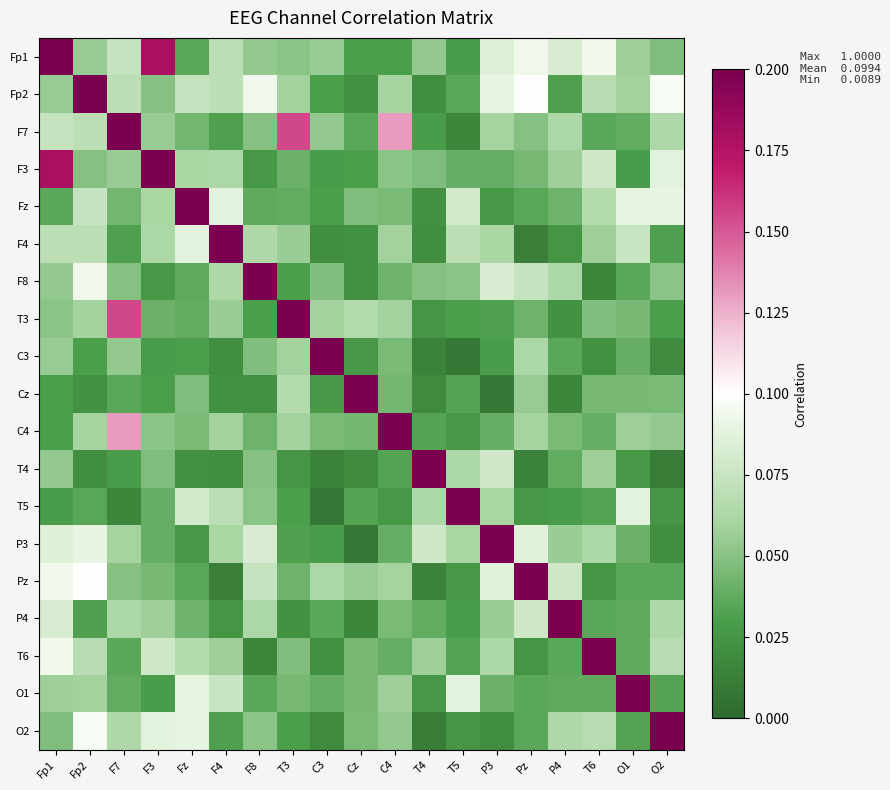

At which category is the sum across all series the highest?

Fp1